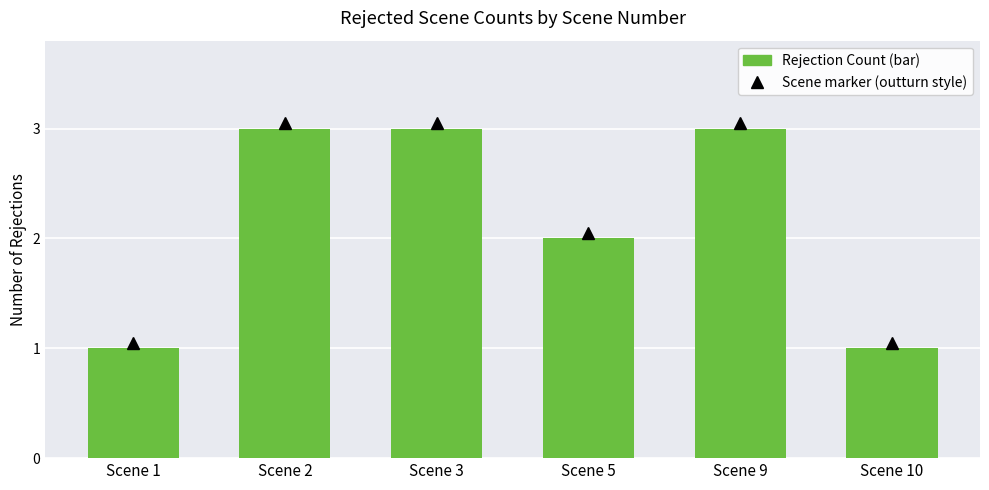

Does the chart contain stacked bars?

No